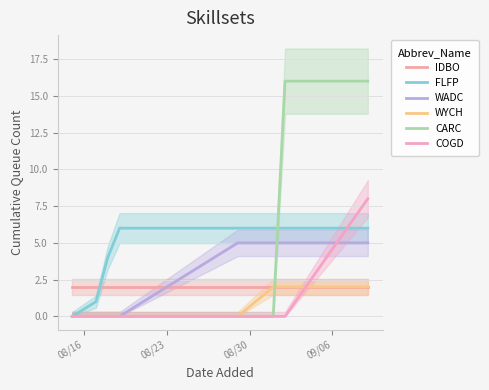

What is the average value of the FLFP series?

4